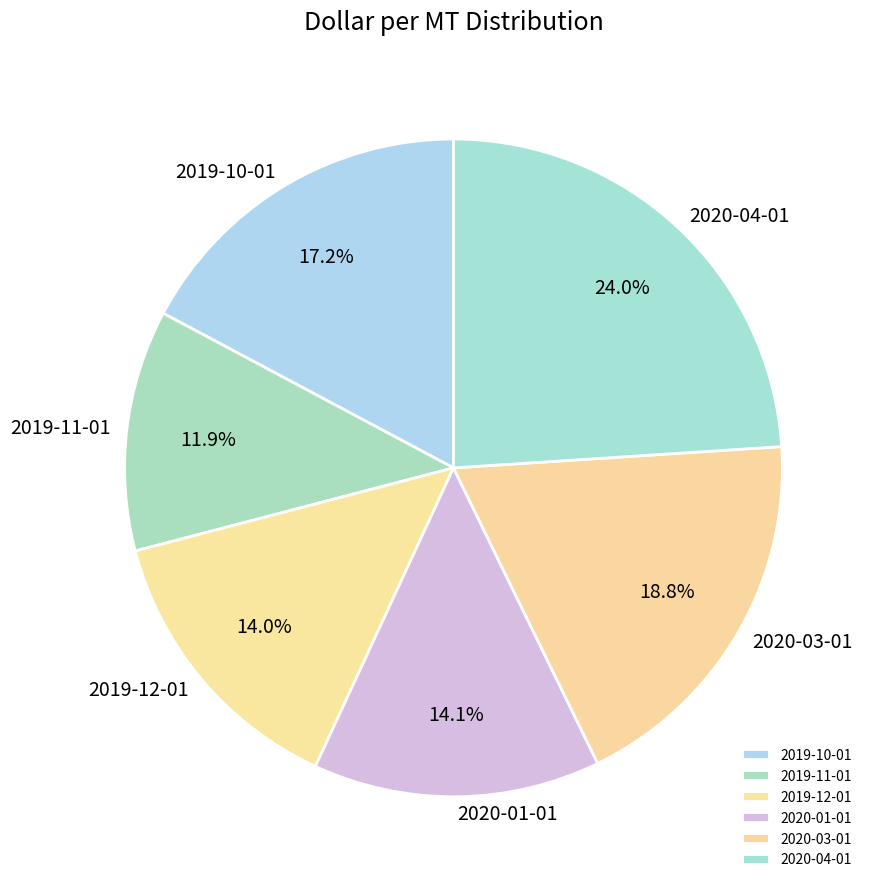

Does any single category account for the majority?

No